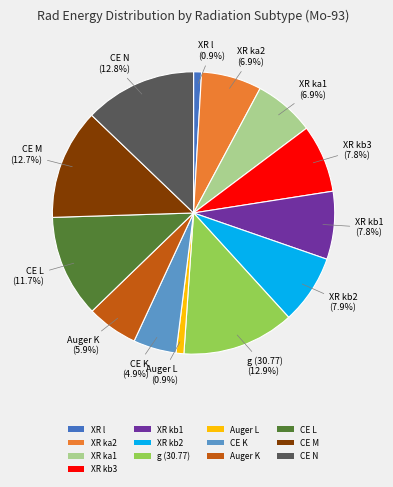

To the nearest percent, what is the average slice percentage?

8%